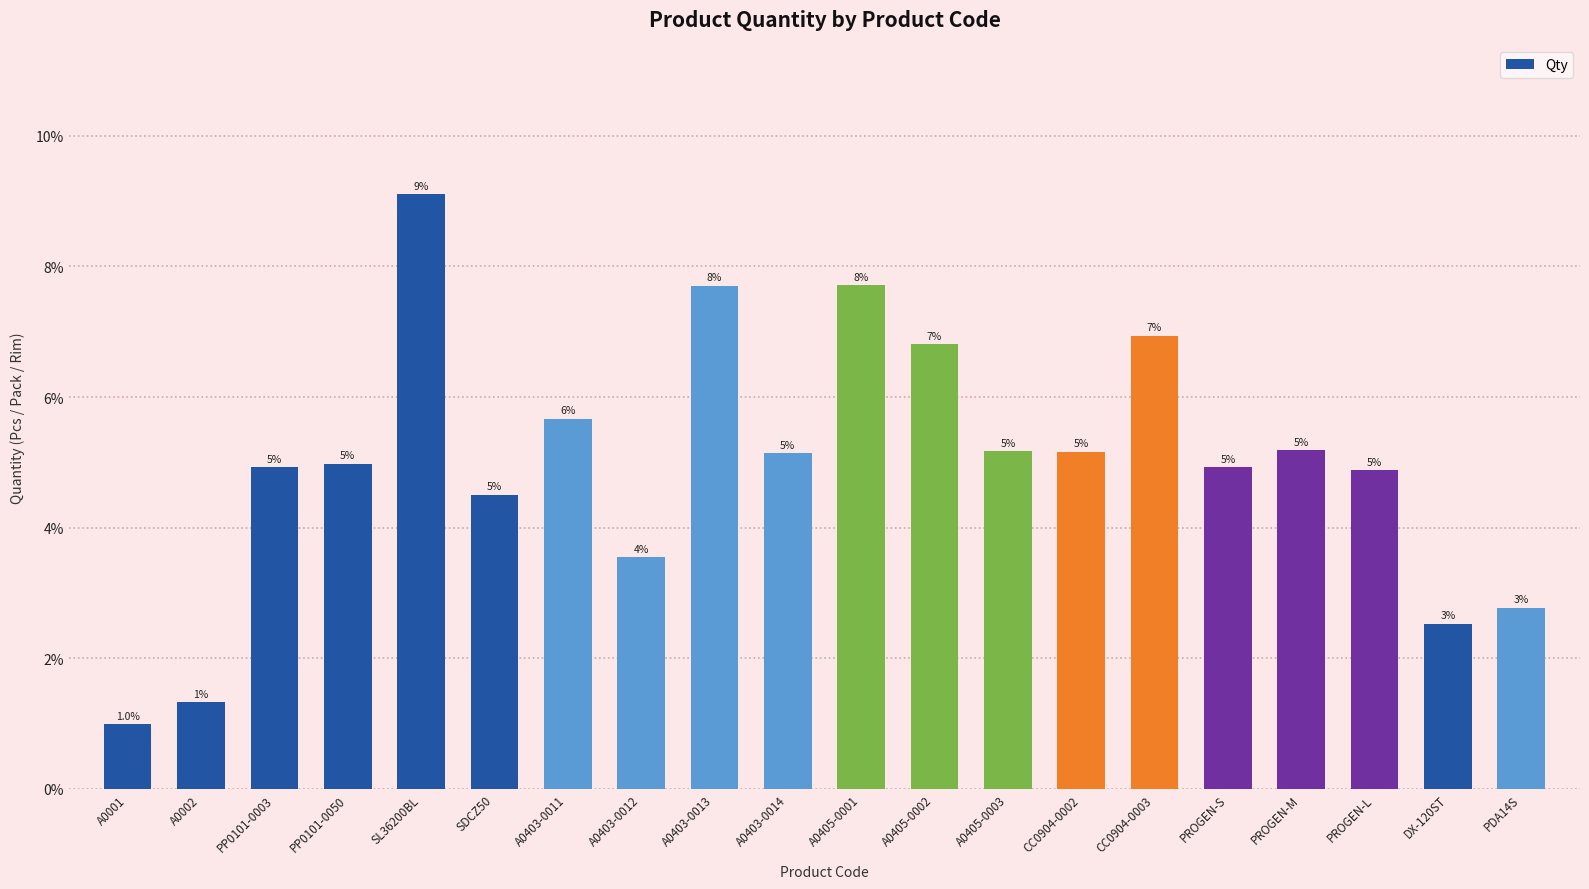

What is the ratio of the value at CC0904-0003 to the value at A0403-0011?

1.2